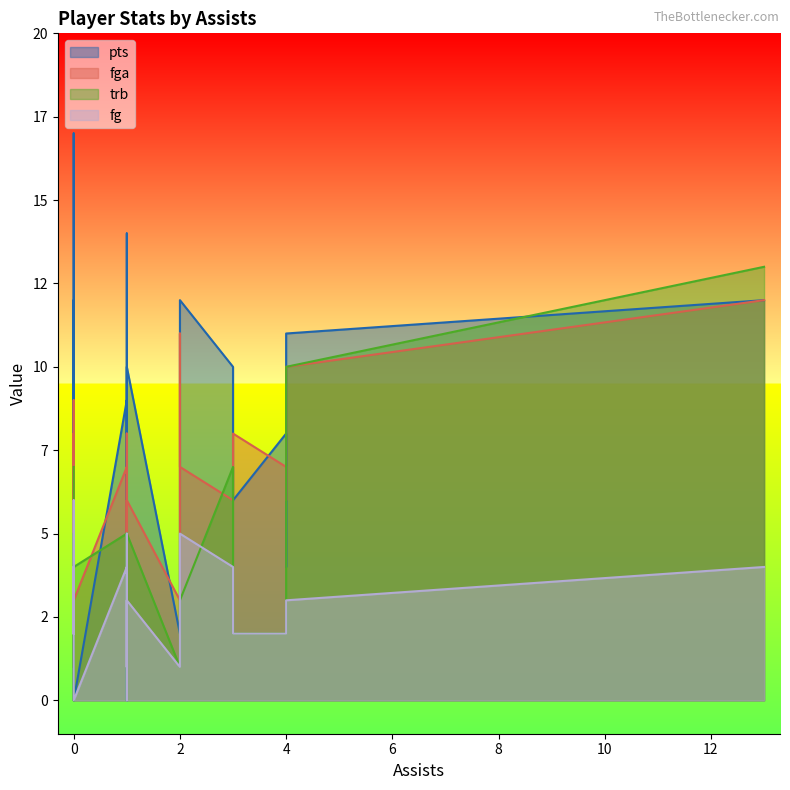

True or false: pts has a value of 0 at 0.

True